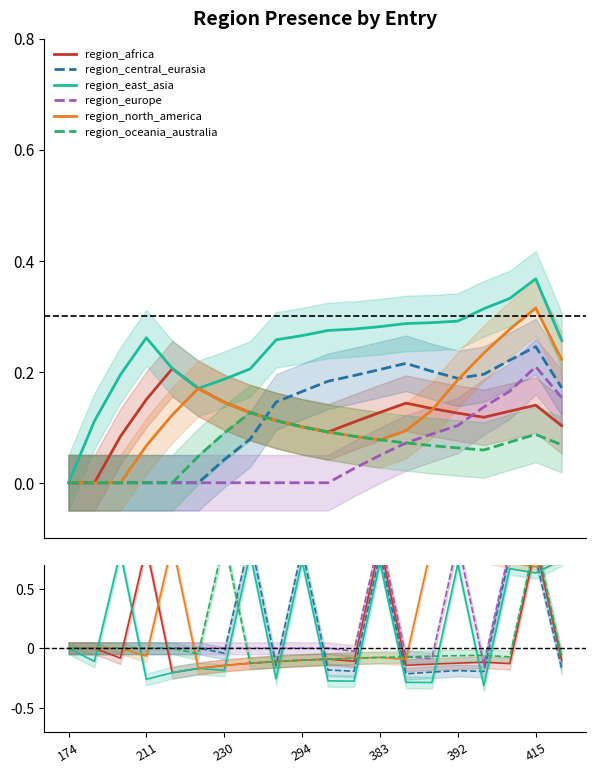

Reading right to left, list all the values displayed in this chart.

region_africa: -0.1	0.9	-0.1	-0.1	-0.1	-0.1	-0.1	0.9	-0.1	-0.1	-0.1	-0.1	-0.1	-0.1	-0.2	-0.2	0.8	-0.1	0.0	0.0
region_central_eurasia: -0.2	0.8	0.8	-0.2	-0.2	-0.2	-0.2	0.8	-0.2	-0.2	0.8	-0.1	0.9	-0.0	0.0	0.0	0.0	0.0	0.0	0.0
region_east_asia: 0.7	0.6	0.7	-0.3	0.7	-0.3	-0.3	0.7	-0.3	-0.3	0.7	-0.3	0.8	-0.2	-0.2	-0.2	-0.3	0.8	-0.1	0.0
region_europe: 0.8	0.8	0.8	-0.1	0.9	-0.1	-0.1	1.0	-0.0	0.0	0.0	0.0	0.0	0.0	0.0	0.0	0.0	0.0	0.0	0.0
region_north_america: 0.8	0.7	0.7	0.8	0.8	0.9	-0.1	-0.1	-0.1	-0.1	-0.1	-0.1	-0.1	-0.1	-0.2	0.9	-0.1	0.0	0.0	0.0
region_oceania_australia: -0.1	0.9	-0.1	-0.1	-0.1	-0.1	-0.1	-0.1	-0.1	-0.1	-0.1	-0.1	-0.1	0.9	-0.0	0.0	0.0	0.0	0.0	0.0